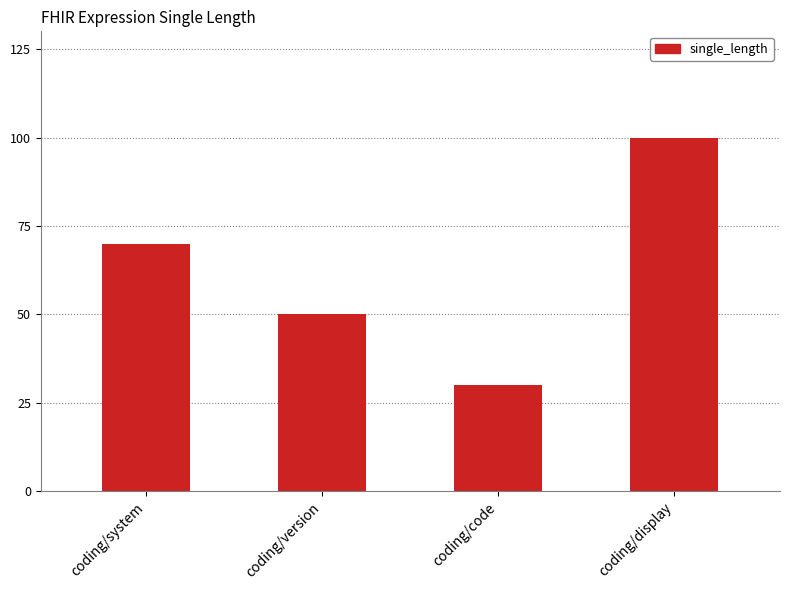

The chart shows a value of 66 at coding/version. True or false?

False